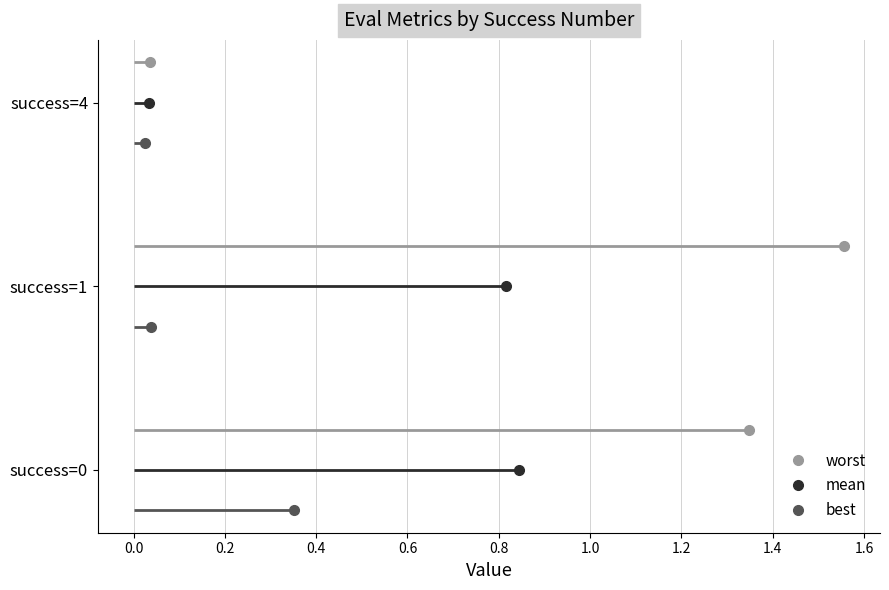

What are all the series names shown in the legend?

mean, best, worst